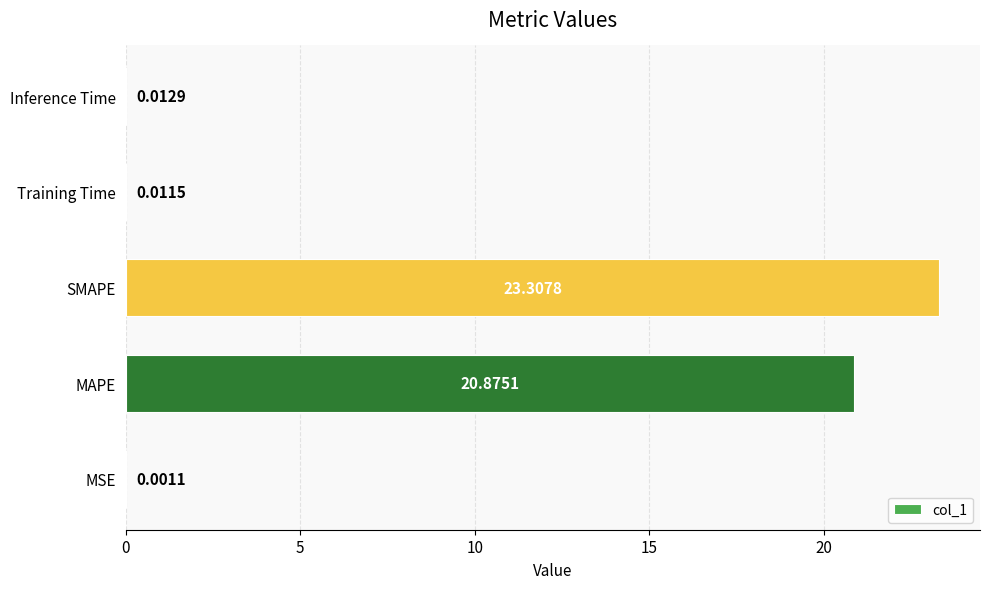

Between MSE and Training Time, which is larger?

Training Time